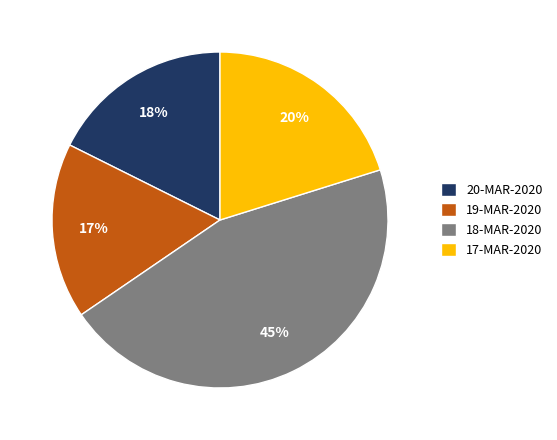

Approximately how many times larger is the value at 19-MAR-2020 compared to 18-MAR-2020?

0.4